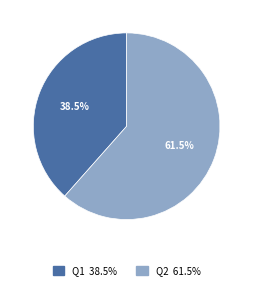

What is the total percentage of Q1 and Q2?

100.0%